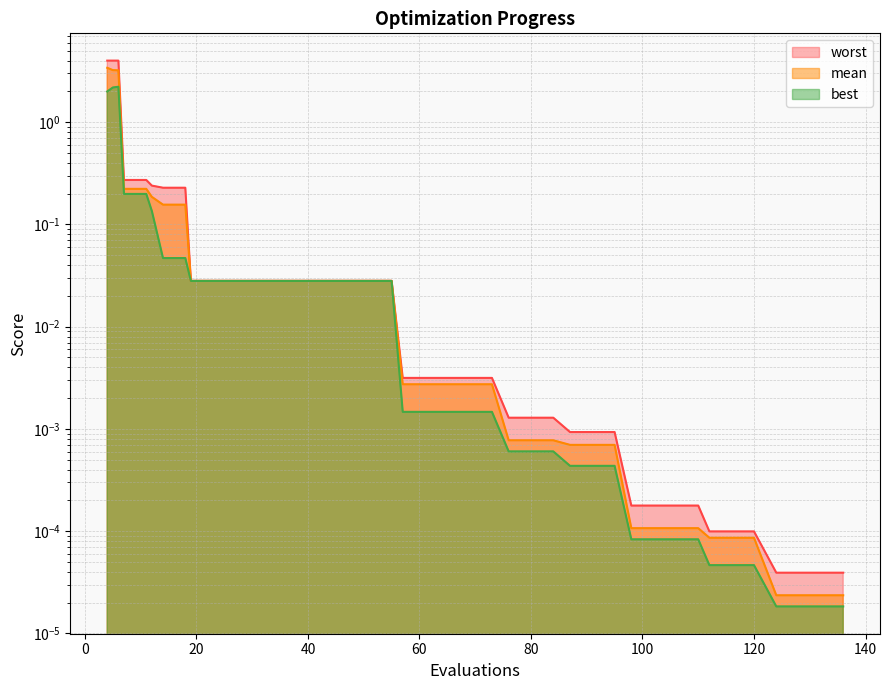

List the labels in order of mean value, smallest first.

124, 128, 132, 136, 112, 116, 120, 98, 102, 106, 110, 87, 91, 95, 76, 80, 84, 57, 61, 65, 69, 73, 19, 23, 27, 31, 35, 39, 43, 47, 51, 55, 14, 18, 12, 7, 11, 6, 5, 4